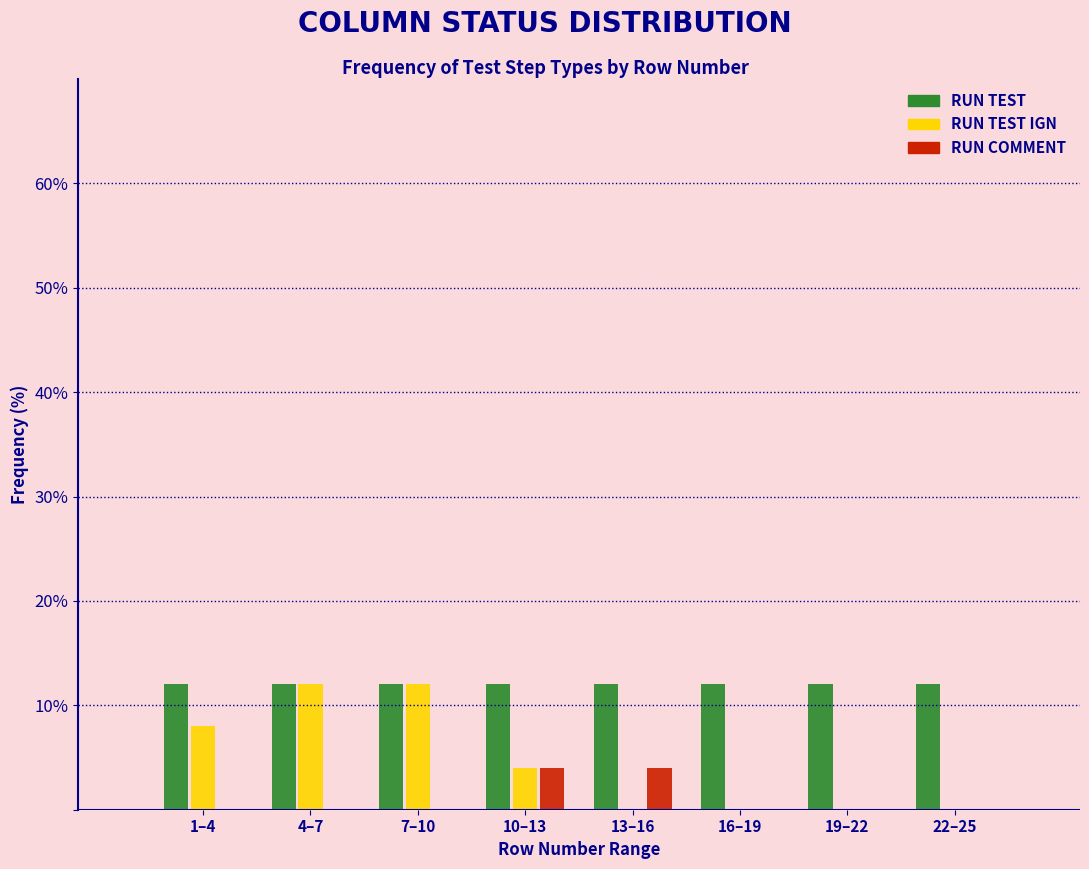

Reading left to right, what are all the values shown in this chart?

RUN TEST: 1–4=12	4–7=12	7–10=12	10–13=12	13–16=12	16–19=12	19–22=12	22–25=12
RUN TEST IGN: 1–4=8	4–7=12	7–10=12	10–13=4	13–16=0	16–19=0	19–22=0	22–25=0
RUN COMMENT: 1–4=0	4–7=0	7–10=0	10–13=4	13–16=4	16–19=0	19–22=0	22–25=0